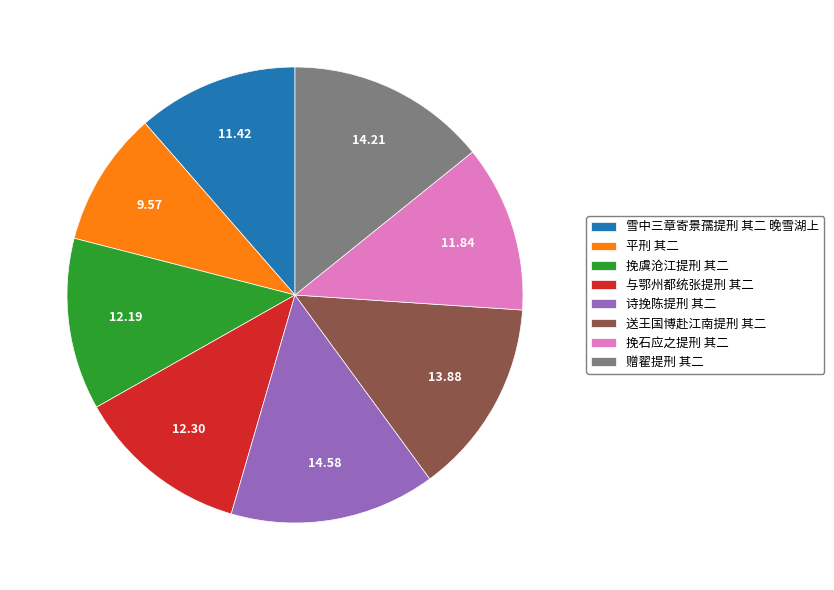

Which category has the smallest portion of the pie?

平刑 其二